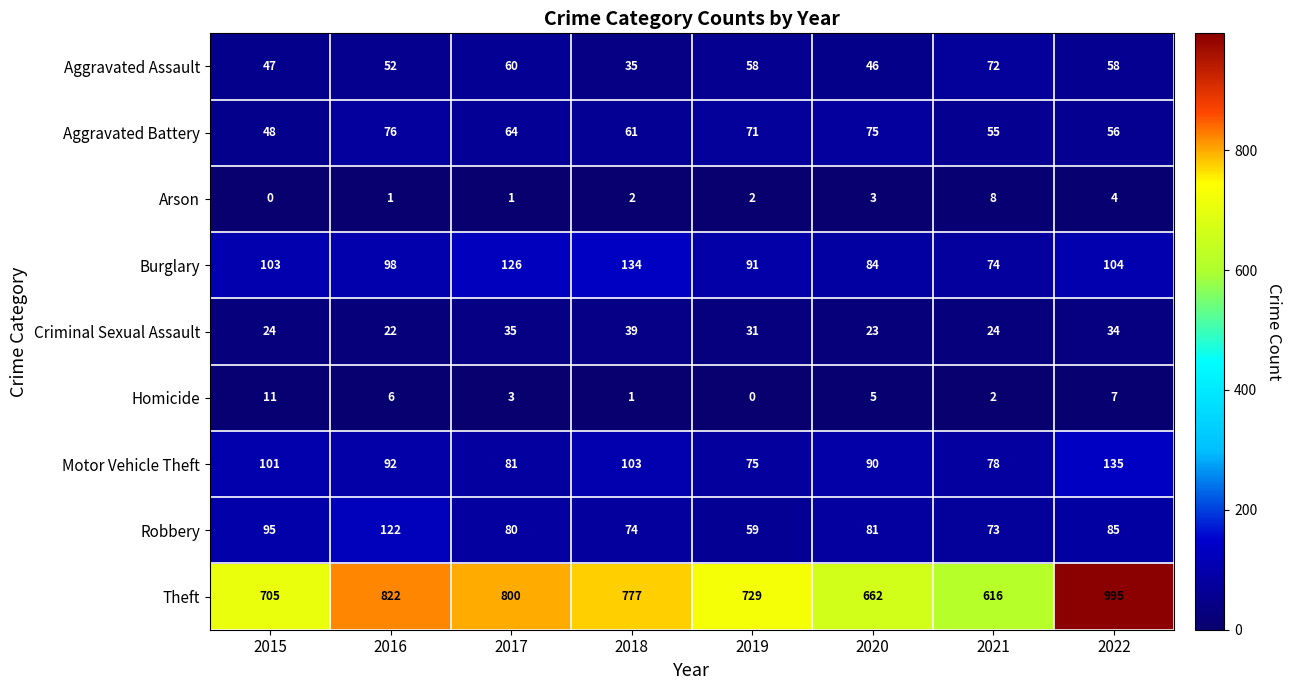

What is the spread (max minus min) of values at 2015?

705